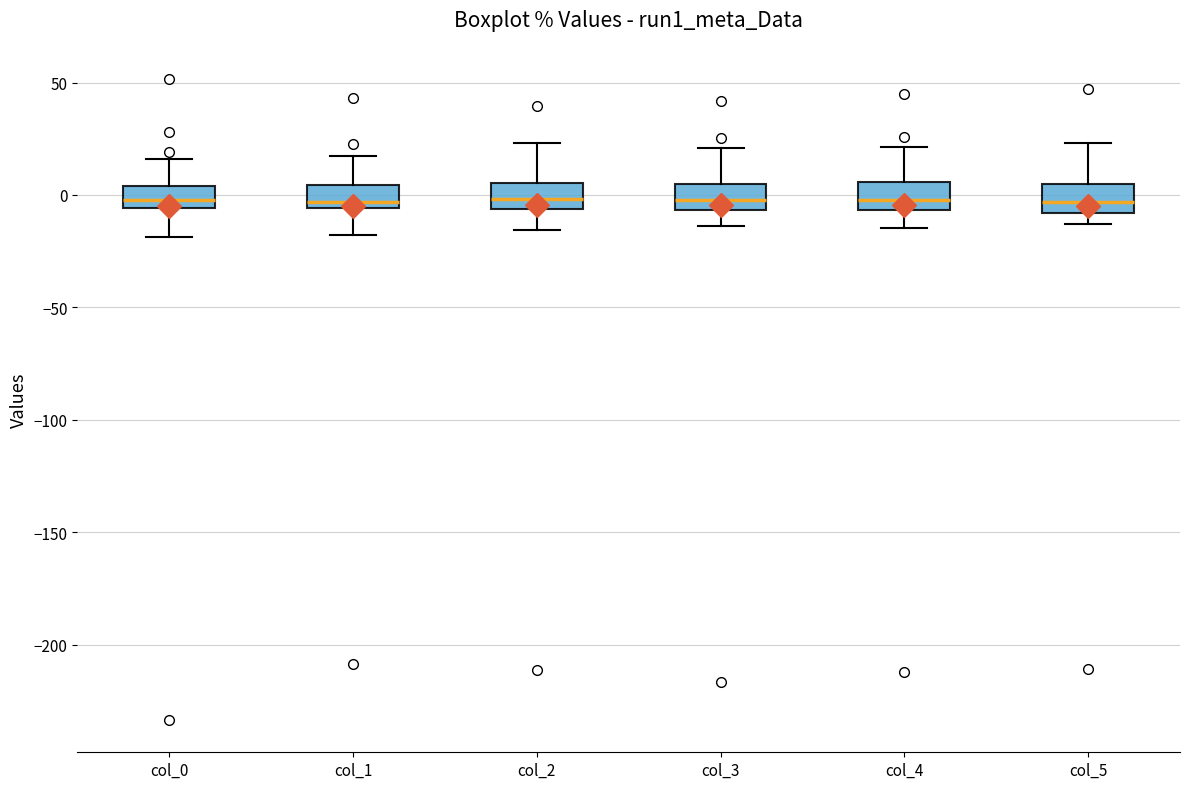

Reading left to right, read every box against the y-axis: the position of its median line, the range the box covers, and the ends of its whiskers. The values are not printed on the chart, so give them approximately, as read against the axis.

col_0: median 0, box -5 to 5, whiskers -20 to 15
col_1: median -5 (just above the box's lower edge), box -5 to 5, whiskers -20 to 15
col_2: median 0, box -5 to 5, whiskers -15 to 25
col_3: median 0, box -5 to 5, whiskers -15 to 20
col_4: median 0, box -5 to 5, whiskers -15 to 20
col_5: median -5, box -10 to 5, whiskers -15 to 25